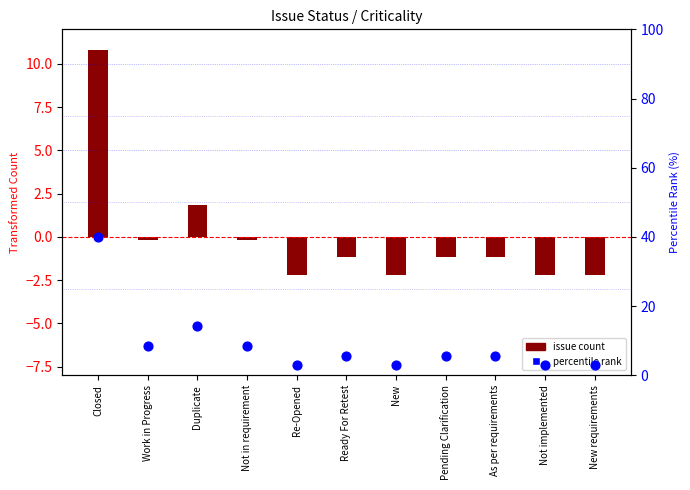

Which series contains the lowest Y value?

issue count (centered)